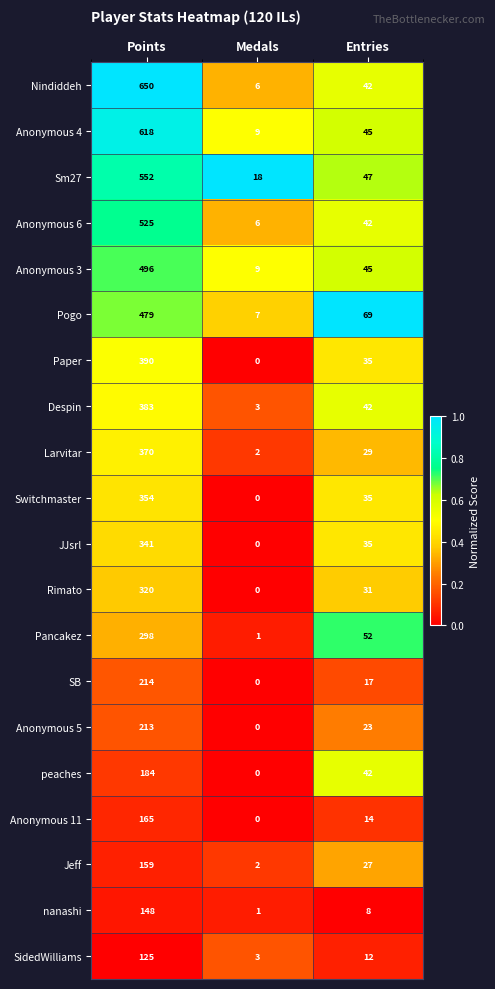

What is the spread (max minus min) of values at Entries?

61